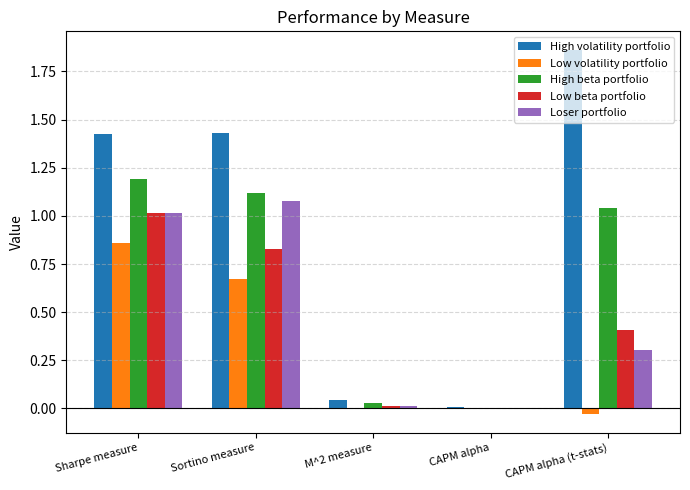

At which label does Low volatility portfolio reach its peak?

Sharpe measure